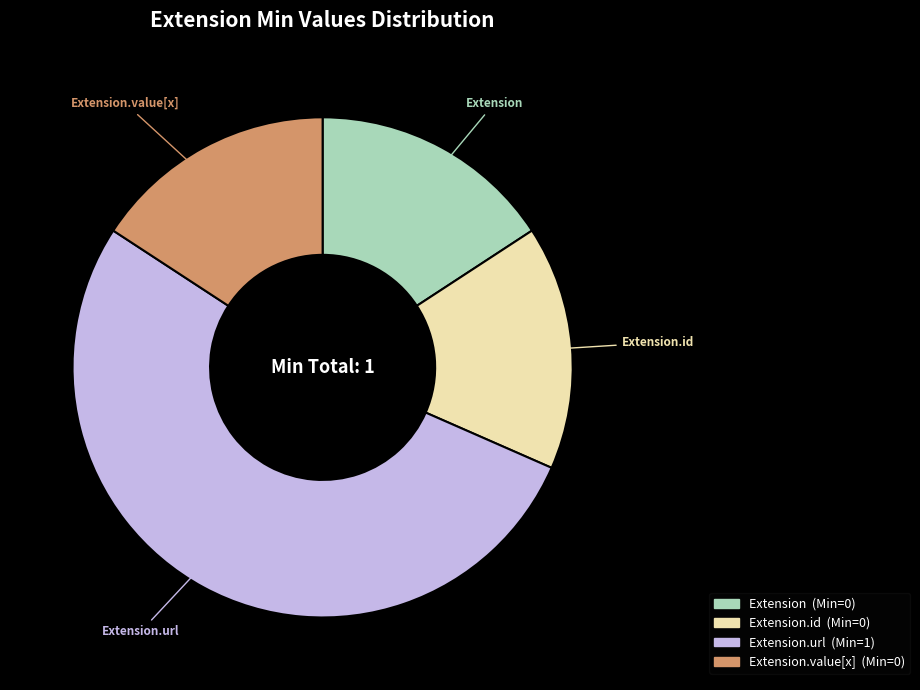

Does any single category account for the majority?

Yes